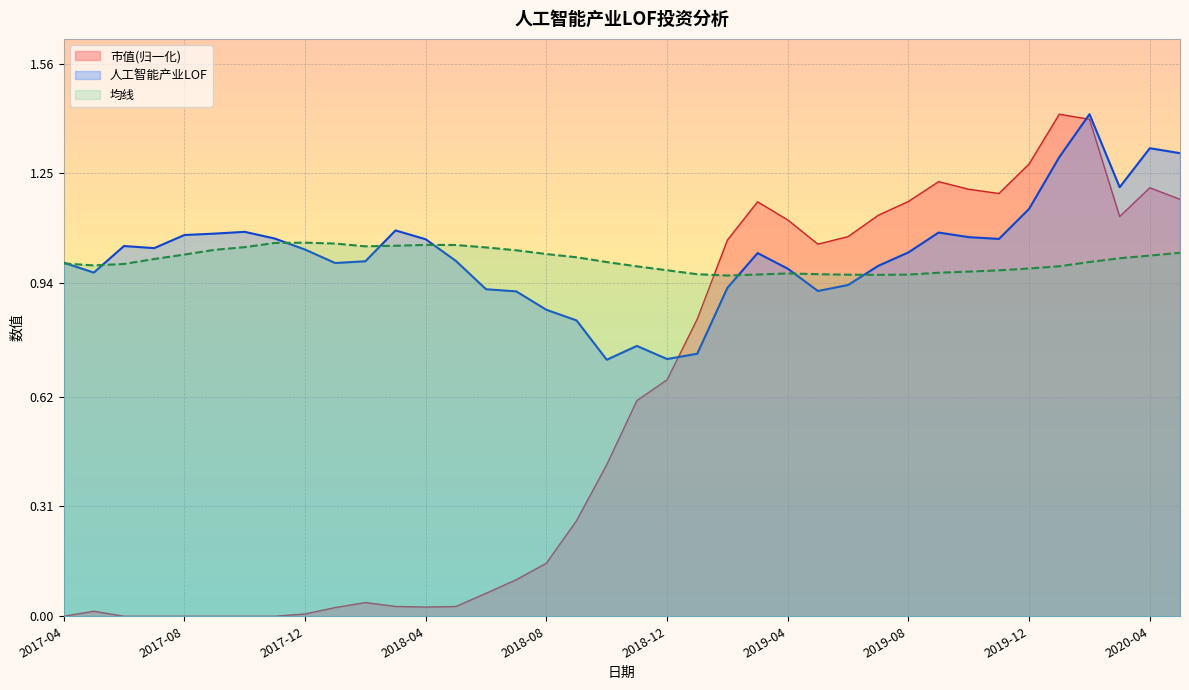

At which category does 均线 reach its first local valley?

2017-05